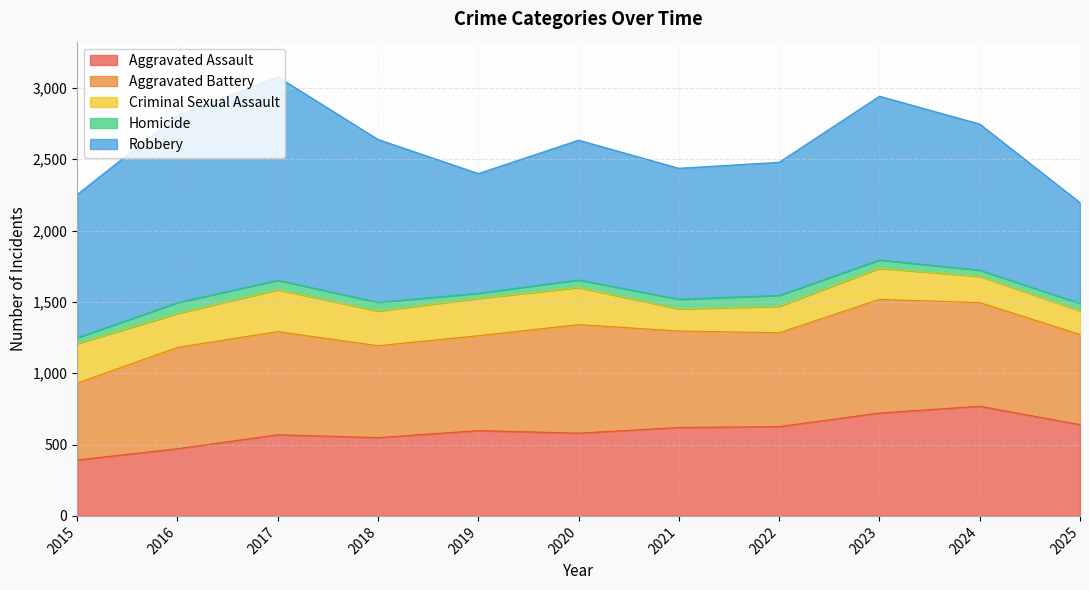

True or false: Aggravated Assault has a value of 598 at 2019.

True